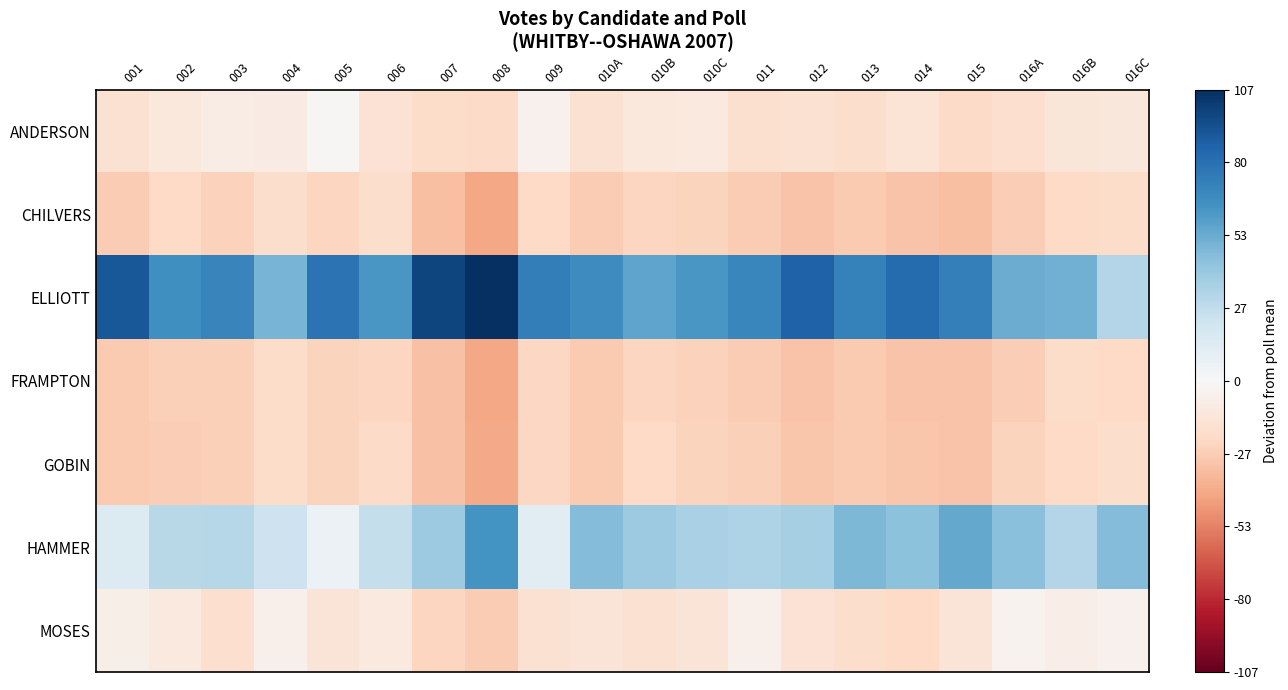

Count the number of categories in the chart.

20